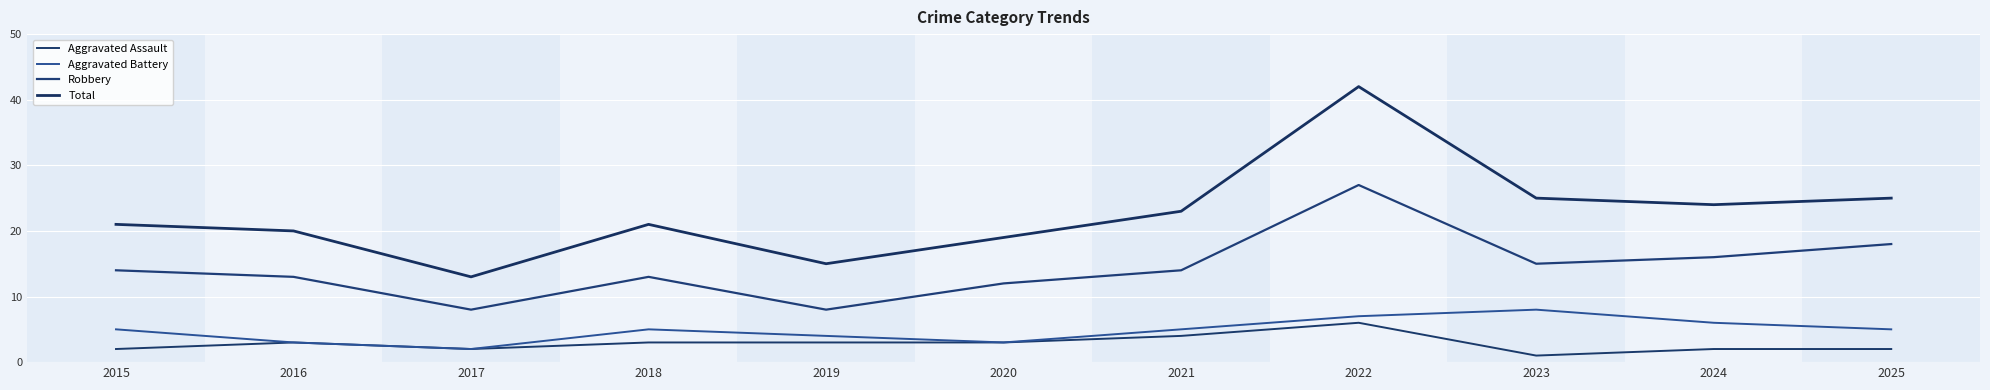

Reading left to right, extract all data points from this chart.

Aggravated Assault: 2015=2	2016=3	2017=2	2018=3	2019=3	2020=3	2021=4	2022=6	2023=1	2024=2	2025=2
Aggravated Battery: 2015=5	2016=3	2017=2	2018=5	2019=4	2020=3	2021=5	2022=7	2023=8	2024=6	2025=5
Robbery: 2015=14	2016=13	2017=8	2018=13	2019=8	2020=12	2021=14	2022=27	2023=15	2024=16	2025=18
Total: 2015=21	2016=20	2017=13	2018=21	2019=15	2020=19	2021=23	2022=42	2023=25	2024=24	2025=25